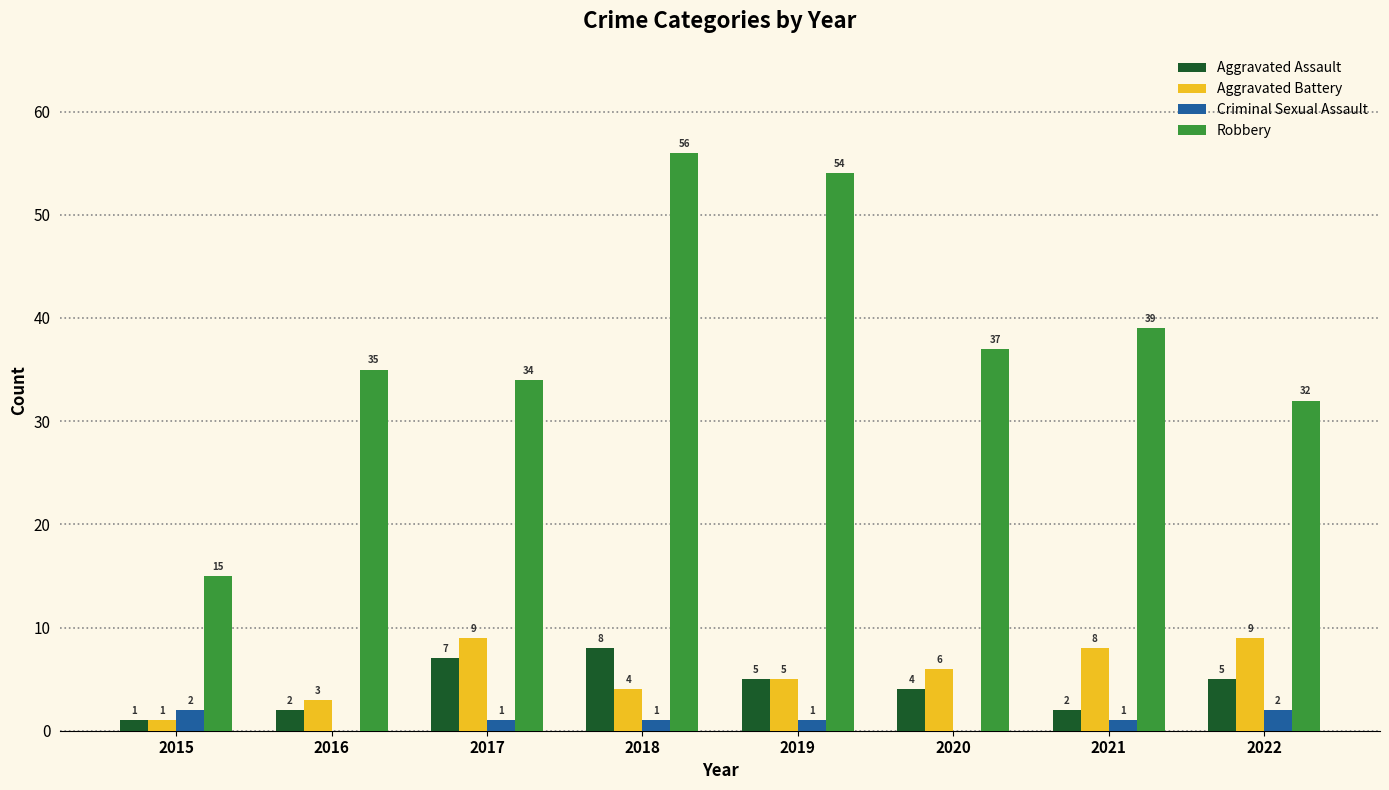

The value of Aggravated Battery at 2019 is 5. True or false?

True